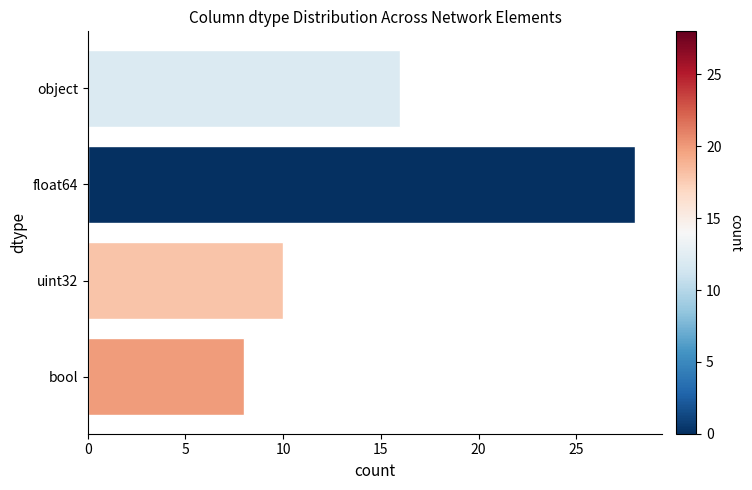

What is the sum of all values?

62